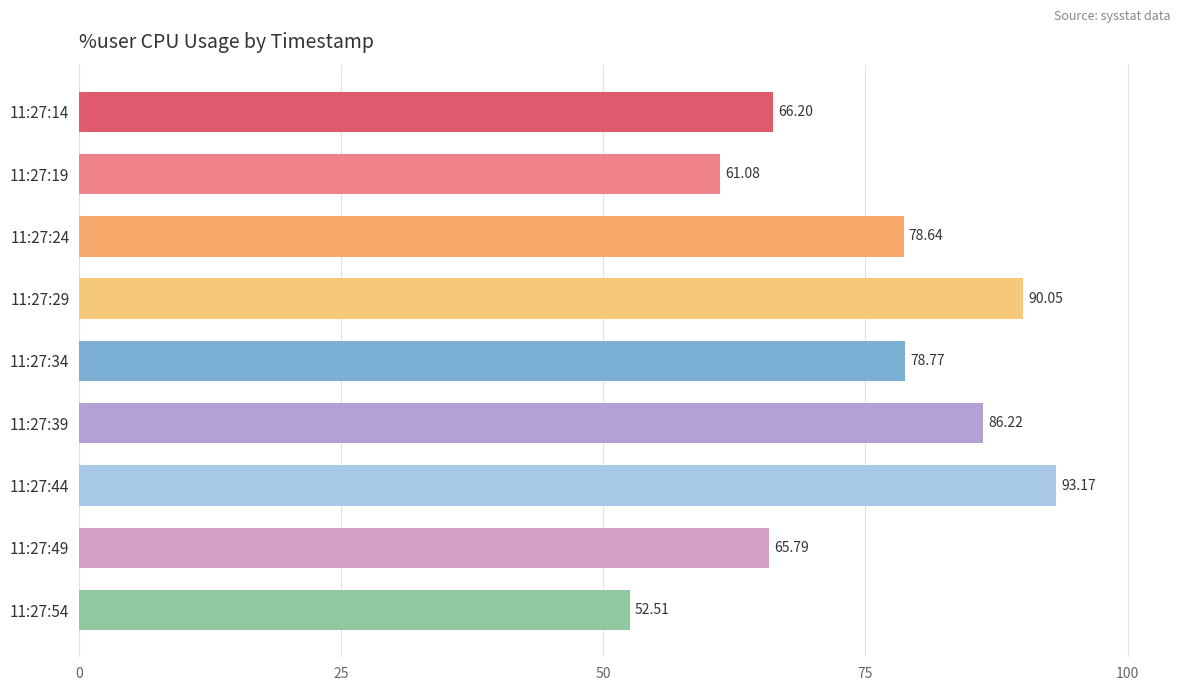

Approximately how many times larger is the value at 11:27:34 compared to 11:27:54?

1.5